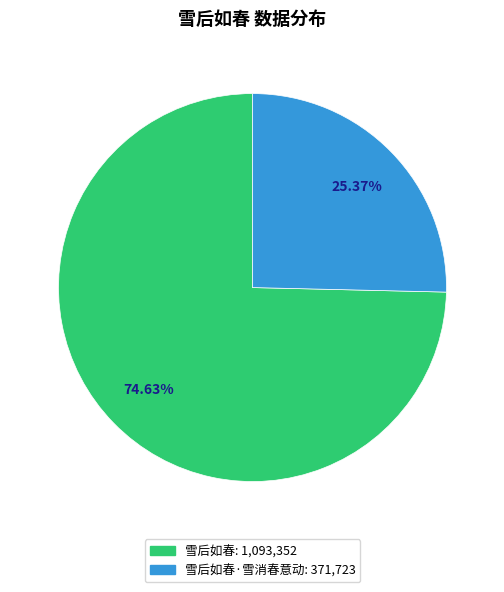

Is there a majority slice in this chart?

Yes